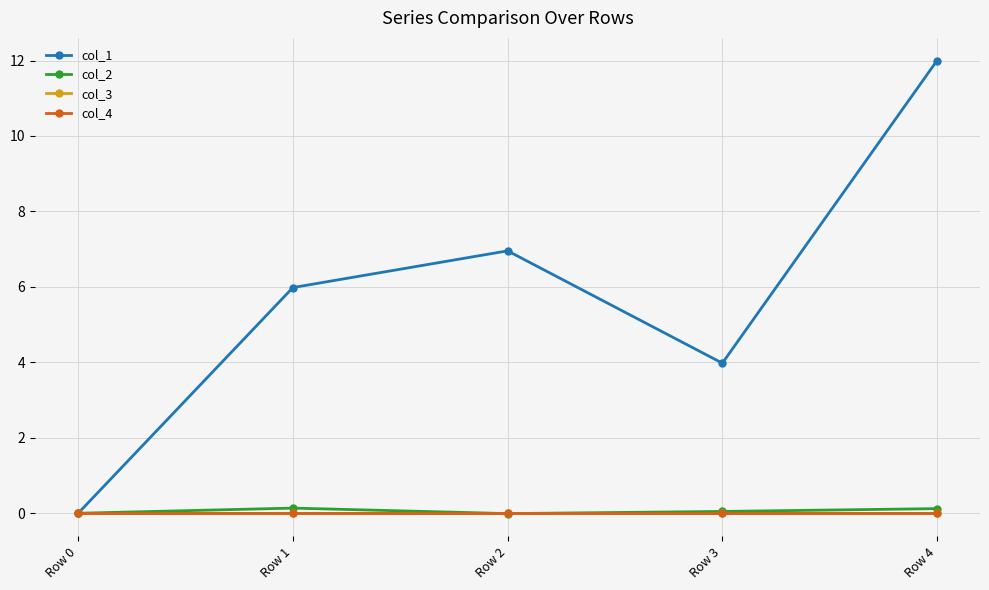

True or false: col_3 and col_4 cross at least once.

False